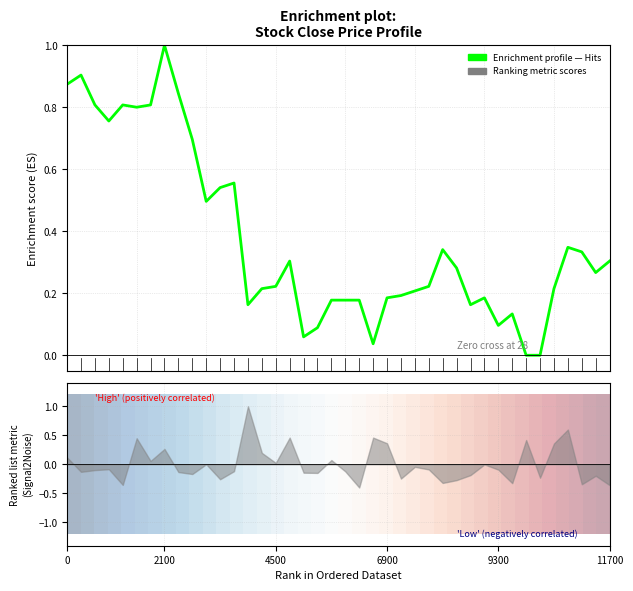

The value of Enrichment profile at 2100 is 0.2. True or false?

False